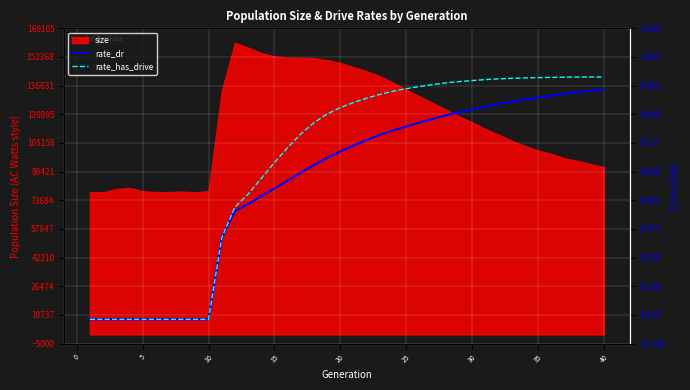

What is the minimum value for size?

78044